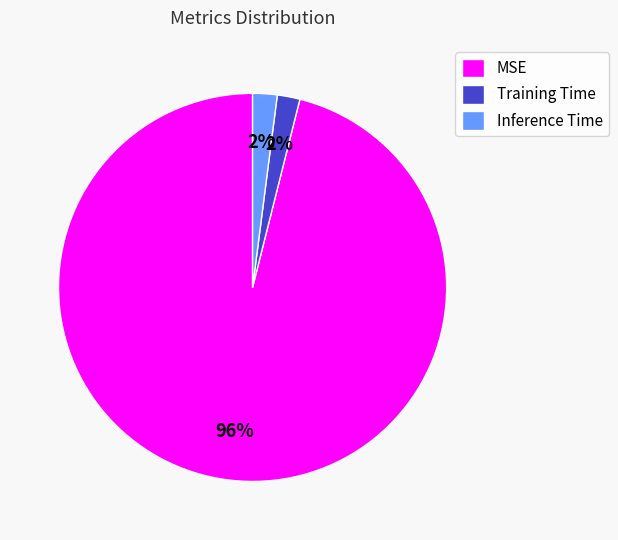

Is it true that Inference Time is 7% of the pie?

False